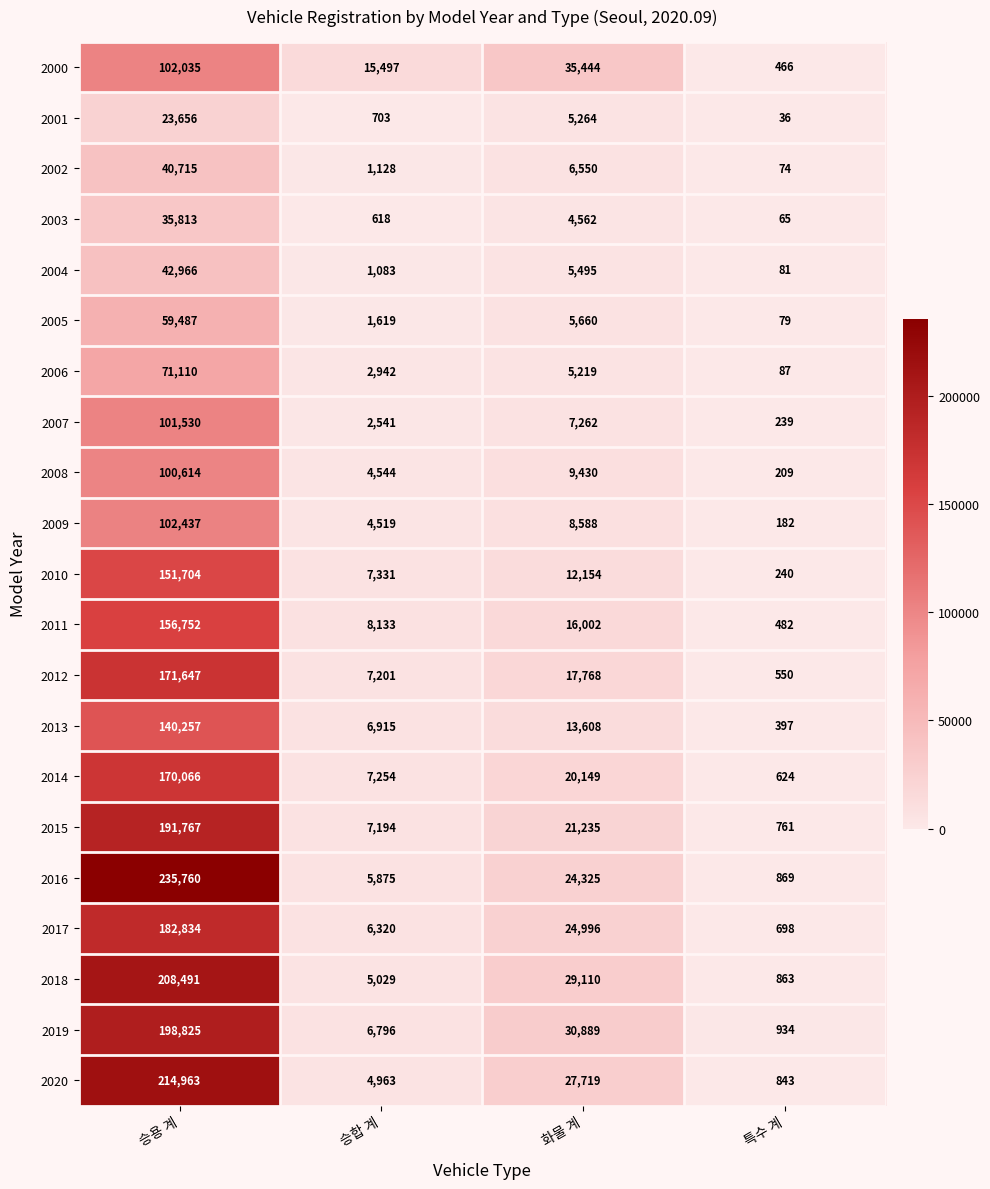

What is the maximum value shown in the chart?

235760